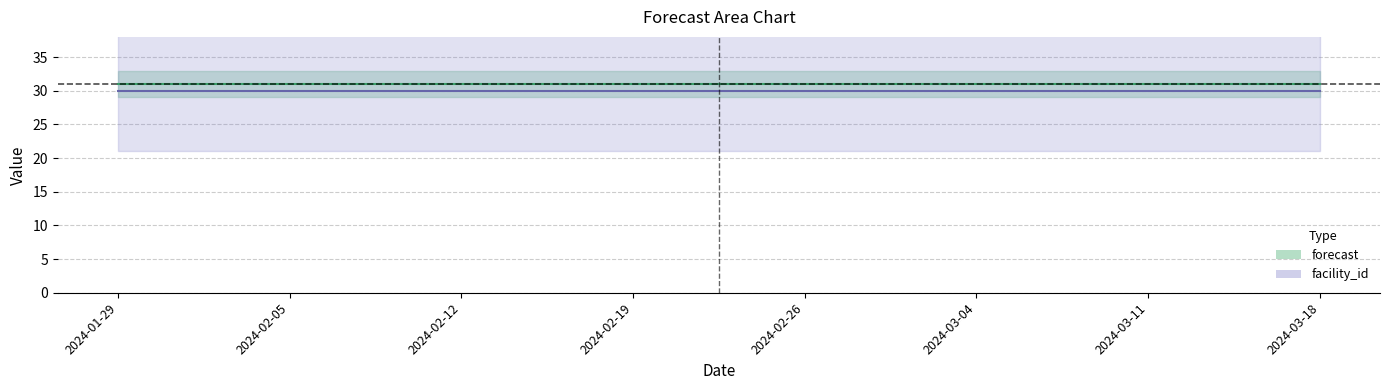

What is the value of the forecast point at the 5th from the left?

31